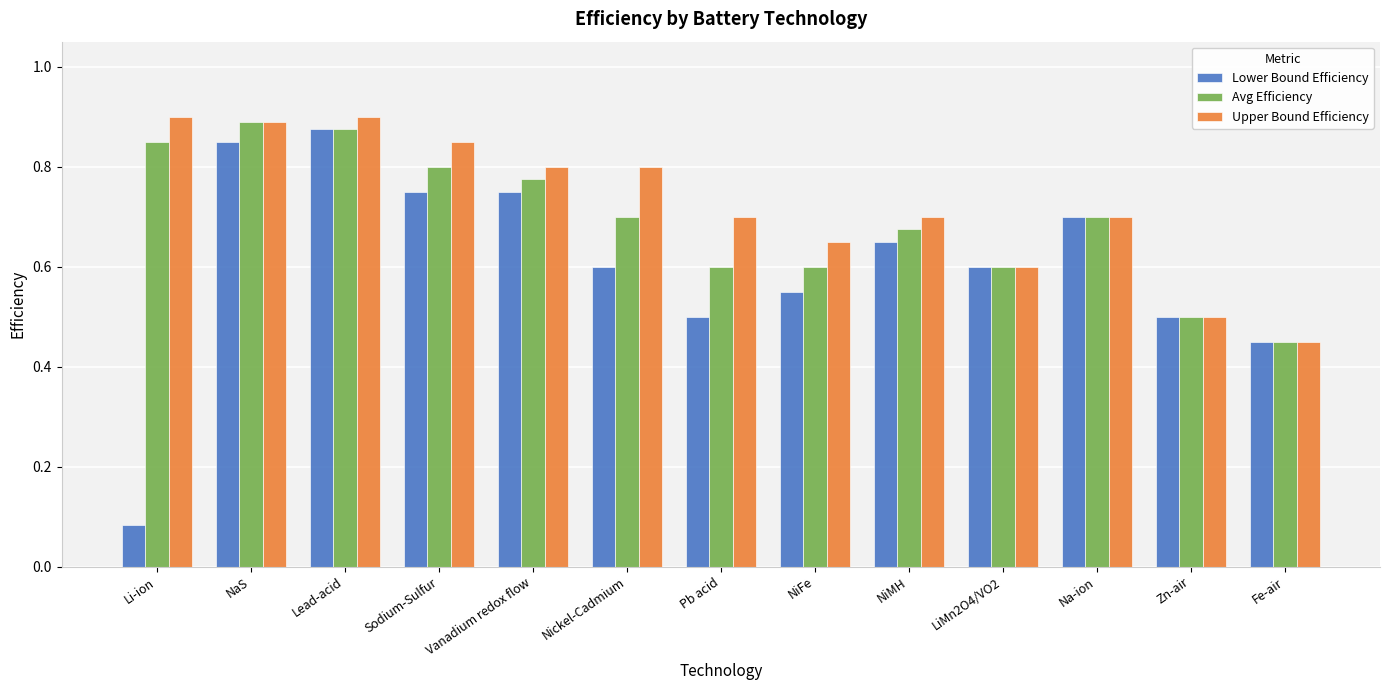

Rank the series by their average value, from lowest to highest.

Lower Bound Efficiency, Avg Efficiency, Upper Bound Efficiency